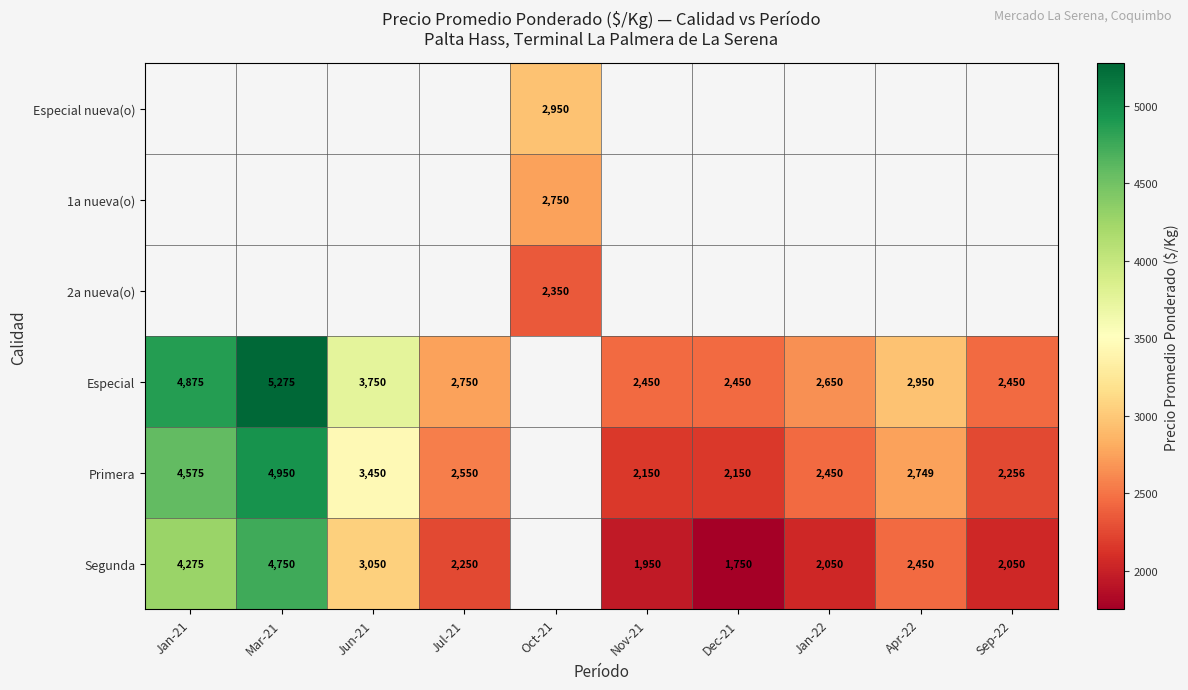

What is the difference between the Especial values at Dec-21 and Jul-21?

300